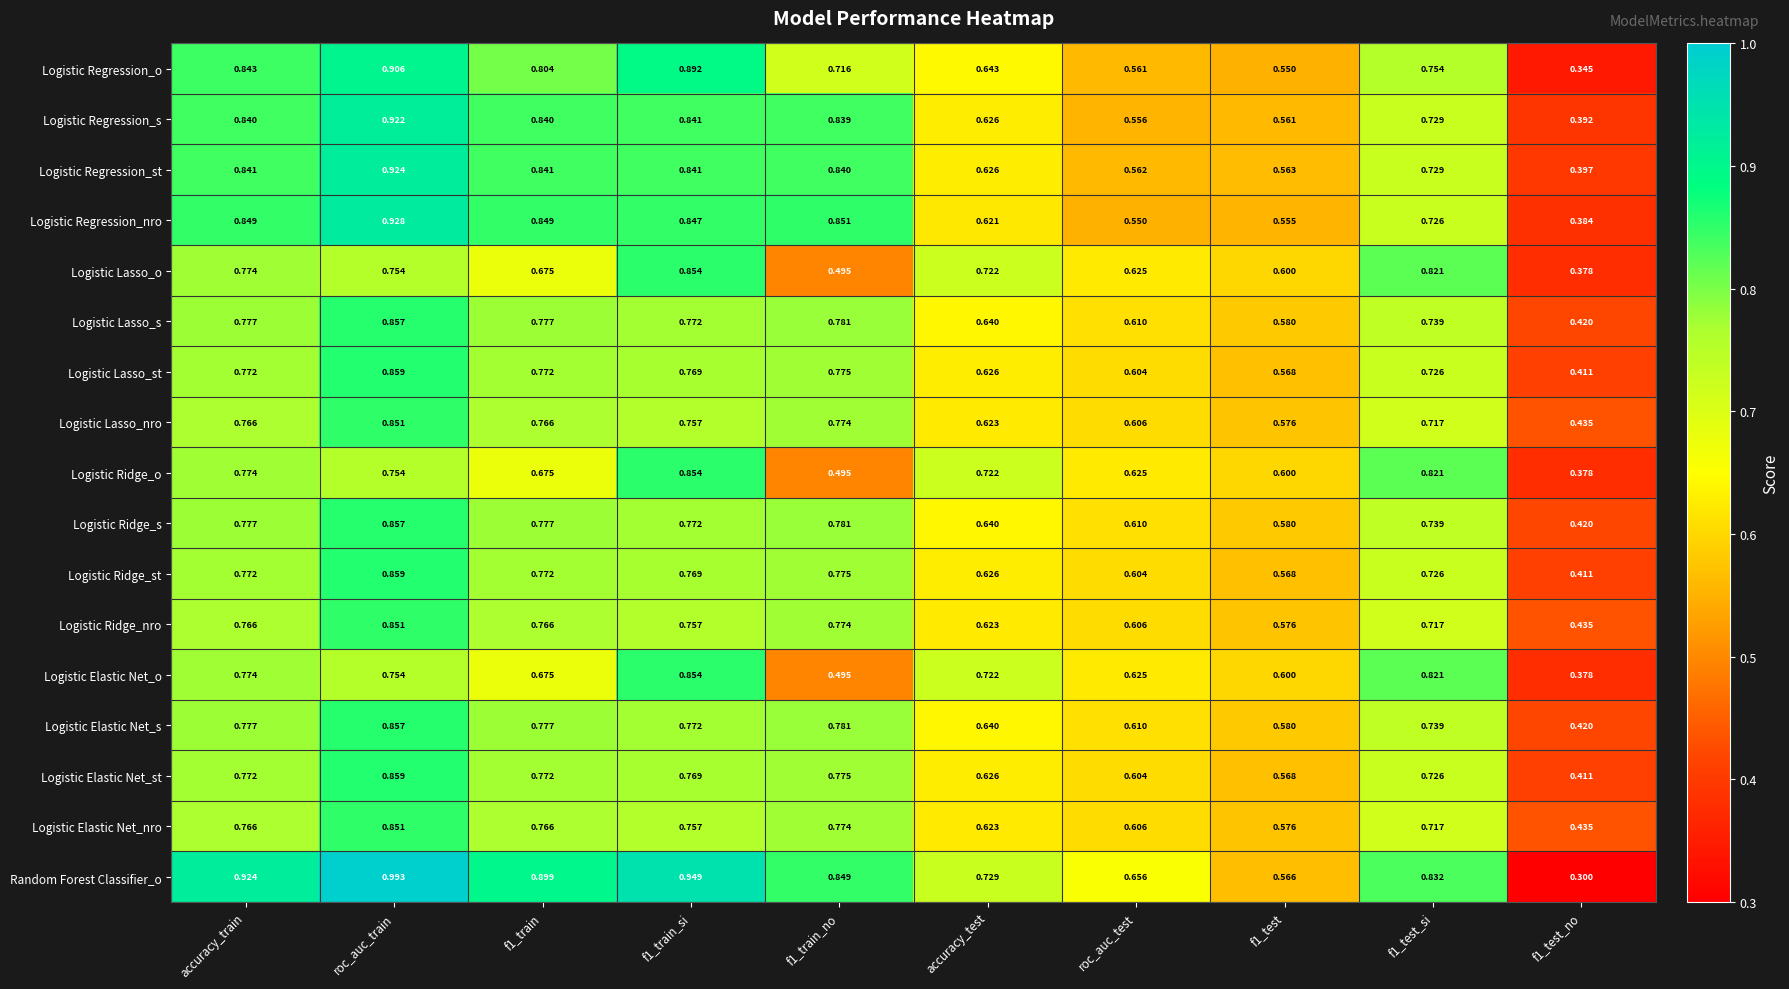

Which series has the widest spread of values?

Random Forest Classifier_o